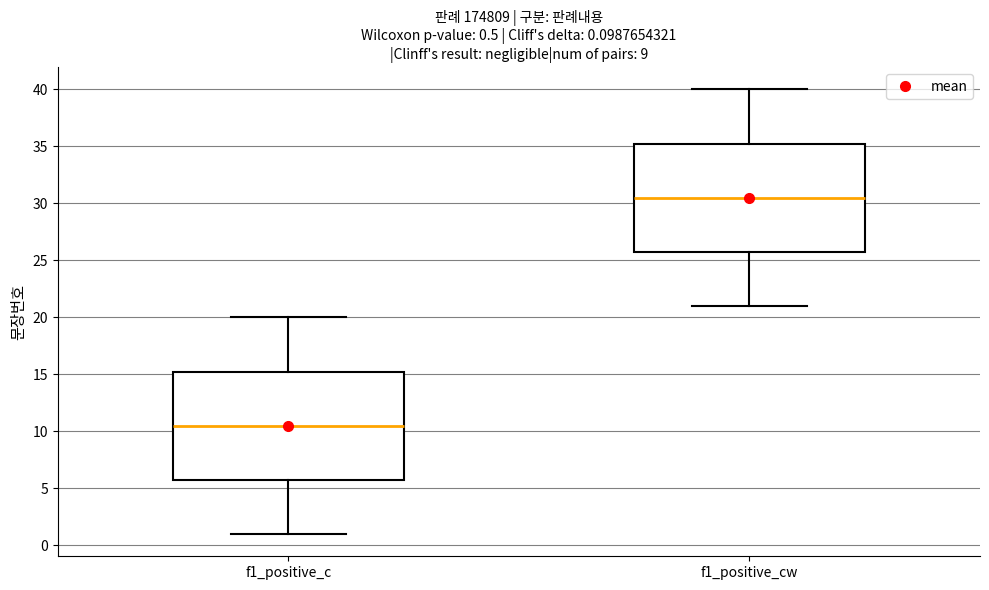

Which box has the lowest median line?

f1_positive_c